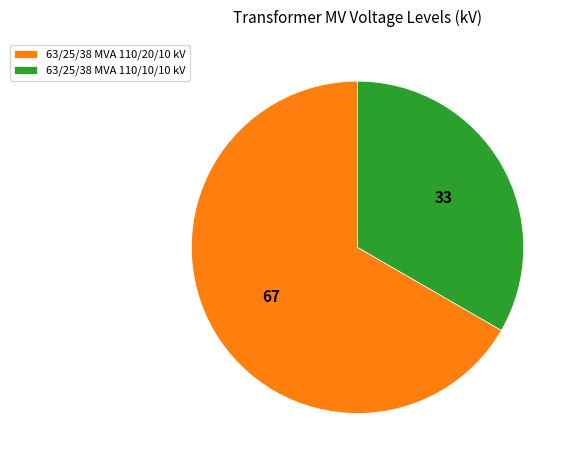

Which has a higher value, 63/25/38 MVA 110/20/10 kV or 63/25/38 MVA 110/10/10 kV?

63/25/38 MVA 110/20/10 kV